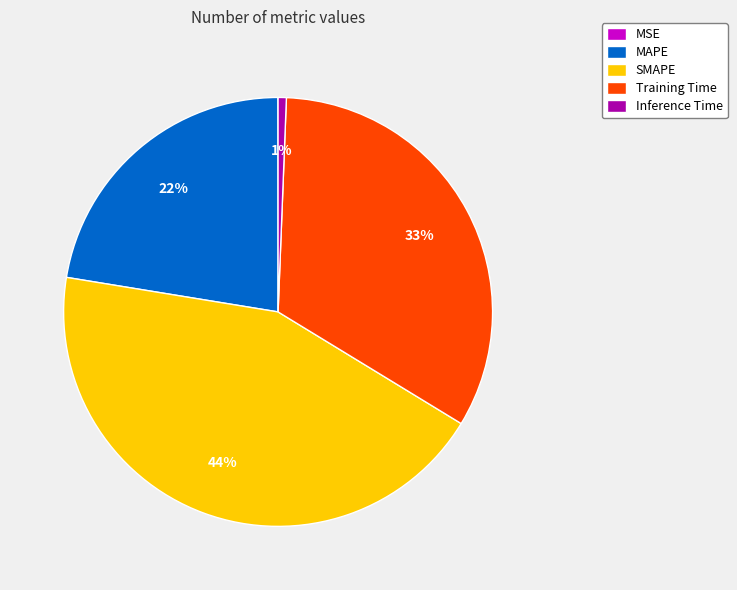

Approximately how many times larger is the value at SMAPE compared to Training Time?

1.3